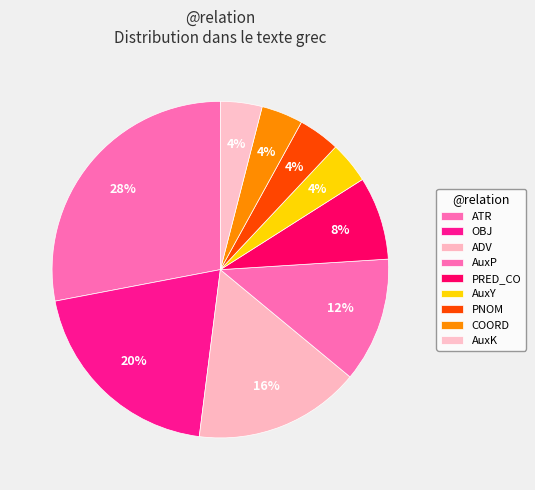

To the nearest percent, what is the average slice percentage?

11%